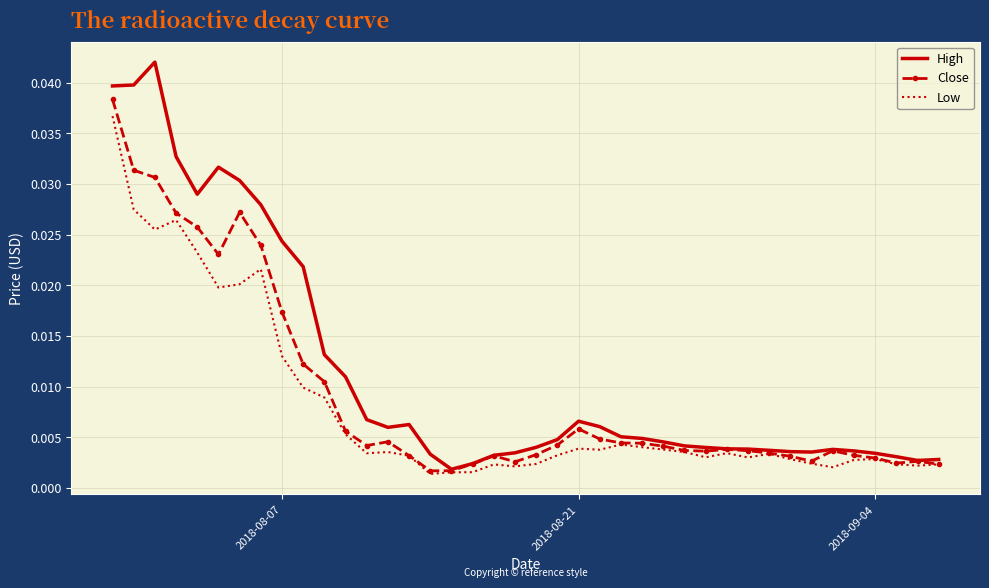

Which series has the largest total across all categories?

High